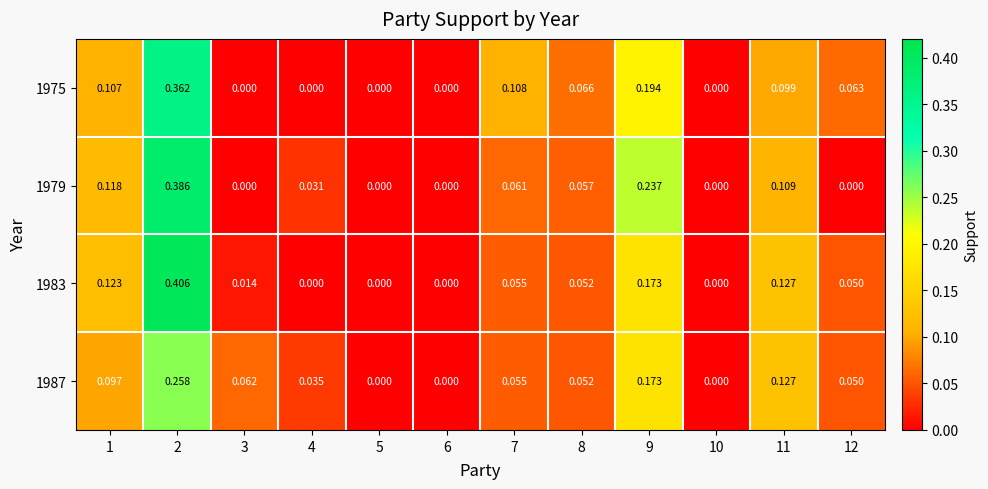

Reading left to right, list all the values displayed in this chart.

1975: 1=0.1	2=0.4	3=0.0	4=0.0	5=0.0	6=0.0	7=0.1	8=0.1	9=0.2	10=0.0	11=0.1	12=0.1
1979: 1=0.1	2=0.4	3=0.0	4=0.0	5=0.0	6=0.0	7=0.1	8=0.1	9=0.2	10=0.0	11=0.1	12=0.0
1983: 1=0.1	2=0.4	3=0.0	4=0.0	5=0.0	6=0.0	7=0.1	8=0.1	9=0.2	10=0.0	11=0.1	12=0.1
1987: 1=0.1	2=0.3	3=0.1	4=0.0	5=0.0	6=0.0	7=0.1	8=0.1	9=0.2	10=0.0	11=0.1	12=0.1